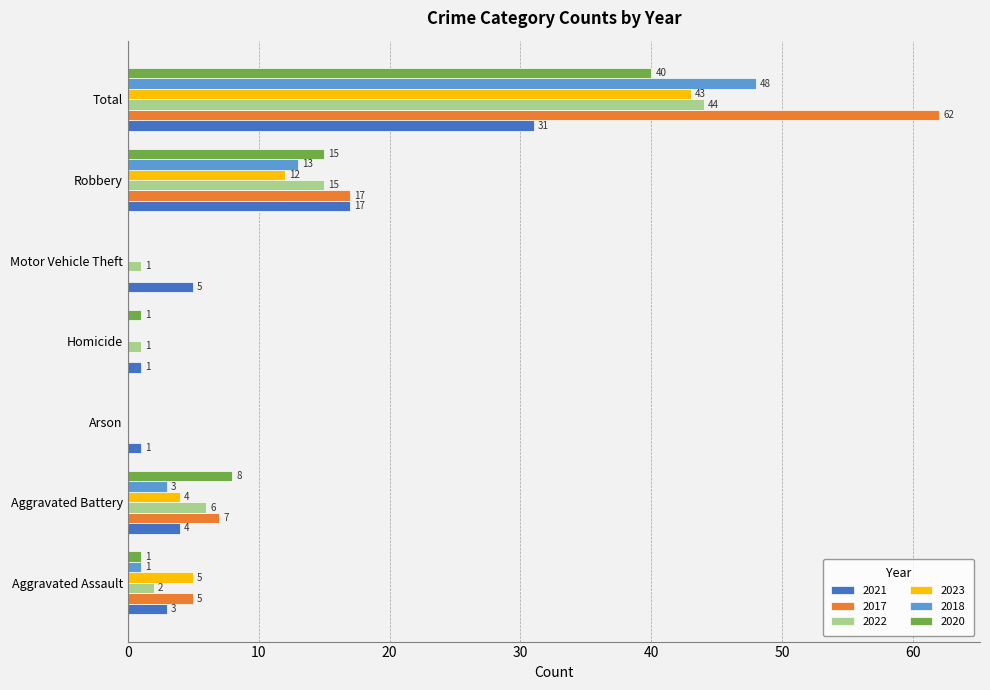

What is the total value across all series at Total?

268